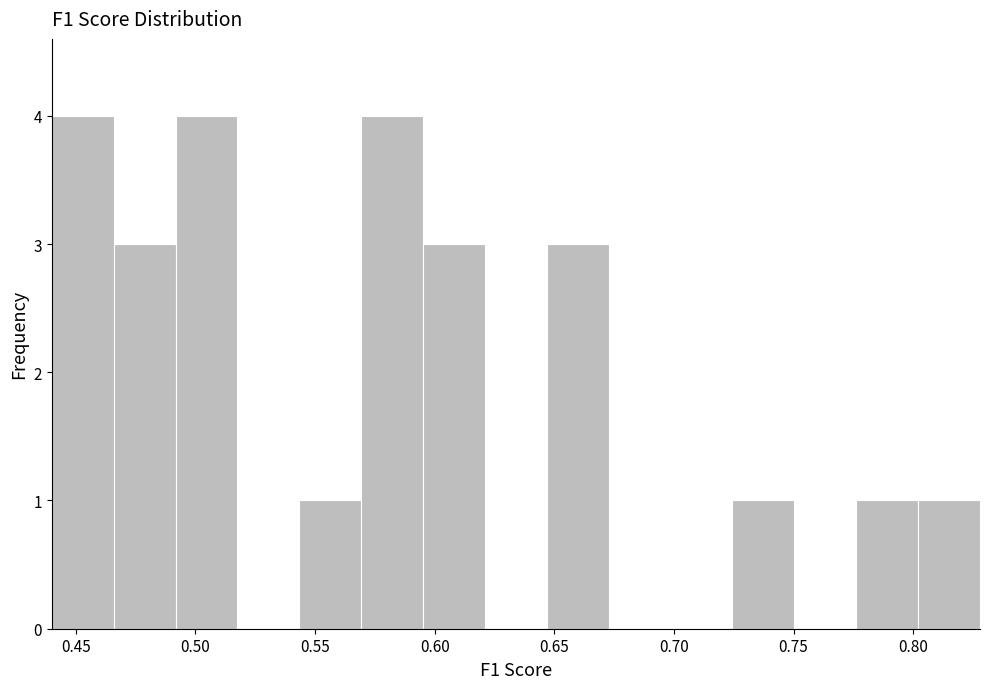

Reading left to right, list every bar in this chart as the range it spans on the x-axis followed by its height. Neither the bar edges nor the heights are printed on the chart, so give them approximately, as read against the axes.

0.440 to 0.465: 4
0.465 to 0.490: 3
0.490 to 0.520: 4
0.520 to 0.545: 0
0.545 to 0.570: 1
0.570 to 0.595: 4
0.595 to 0.620: 3
0.620 to 0.645: 0
0.645 to 0.675: 3
0.675 to 0.700: 0
0.700 to 0.725: 0
0.725 to 0.750: 1
0.750 to 0.775: 0
0.775 to 0.800: 1
0.800 to 0.830: 1